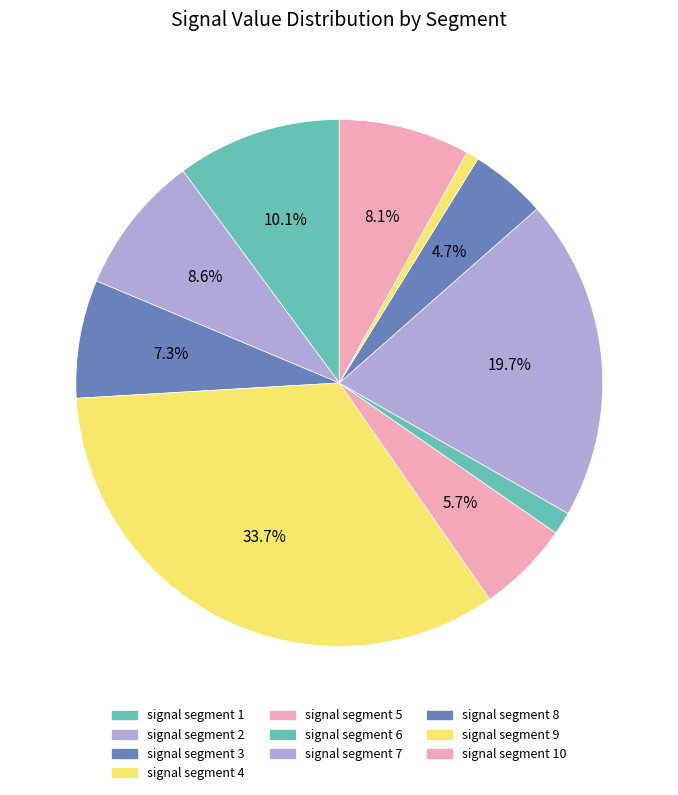

The signal segment 4 slice represents 21% of the pie. True or false?

False